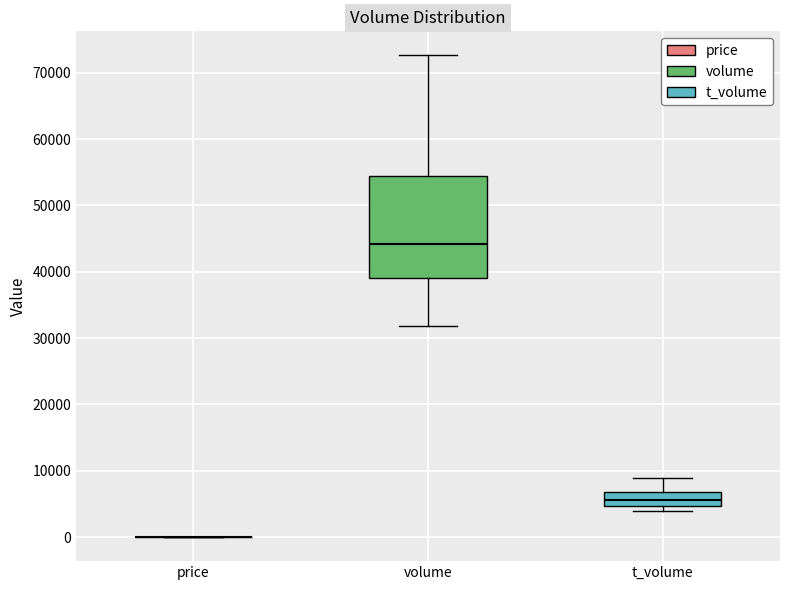

Reading left to right, transcribe this box plot: for each box, give where its median line is, the range the box spans, and where its two whiskers end, as read against the y-axis. The values are not printed on the chart, so give them approximately, as read against the axis.

price: box collapsed to a line at 0, whiskers 0 to 0
volume: median 44000, box 39000 to 54000, whiskers 32000 to 73000
t_volume: median 6000, box 5000 to 7000, whiskers 4000 to 9000